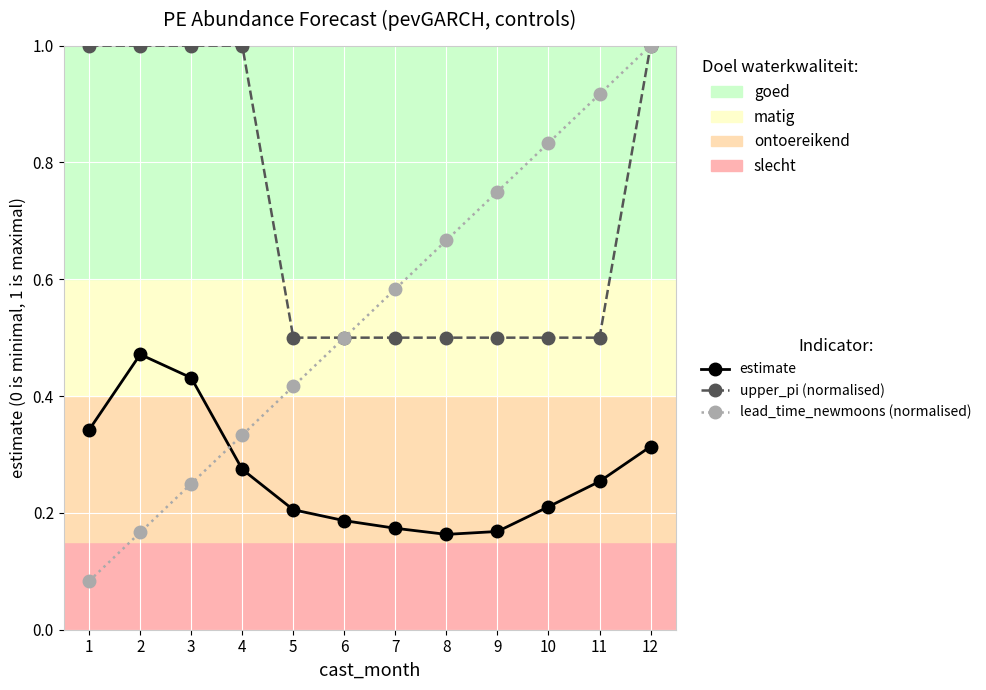

Does the chart have visible grid lines?

Yes